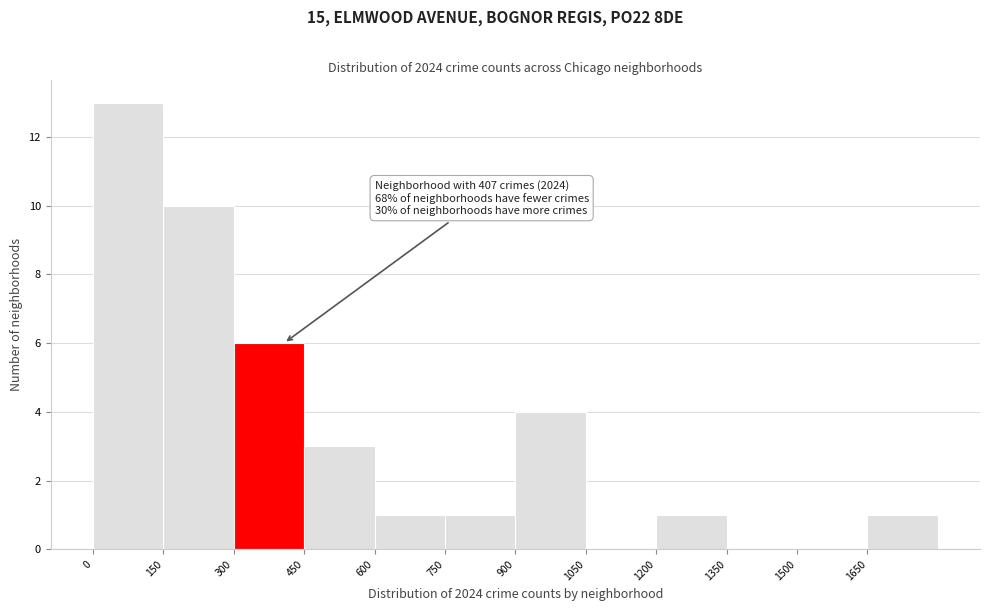

Over which range of the x-axis is the bar tallest?

0 to 150